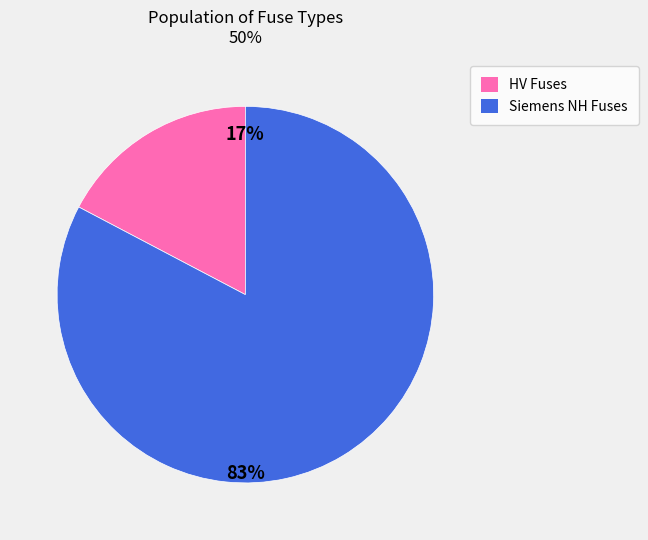

Does any single category account for the majority?

Yes